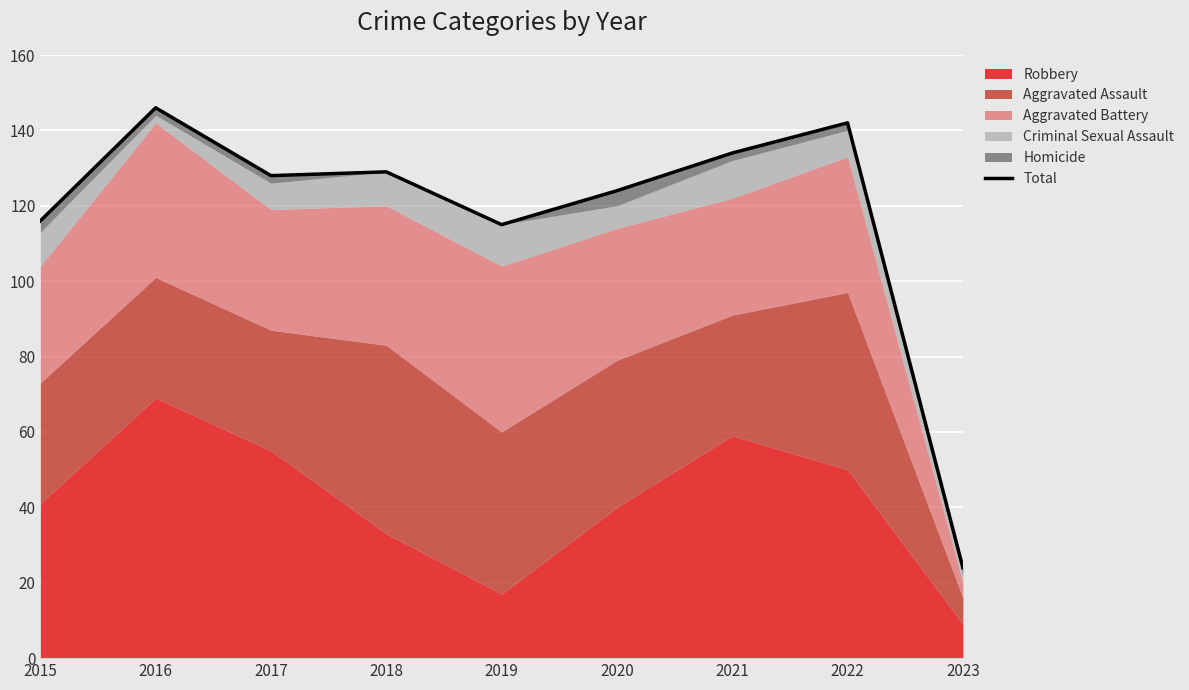

What is the ratio of the value at 2023 to the value at 2015?

0.2